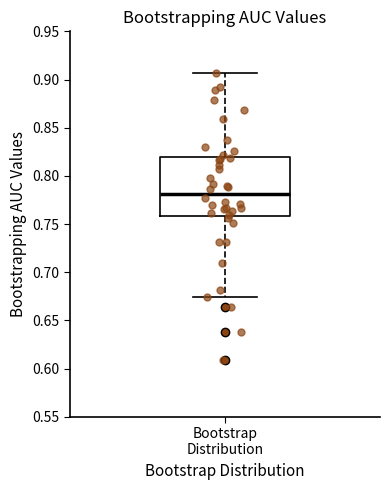

Transcribe this box plot: give where the median line is, the range the box spans, and where the two whiskers end, as read against the y-axis. The values are not printed on the chart, so give them approximately, as read against the axis.

median 0.780, box 0.760 to 0.820, whiskers 0.675 to 0.905